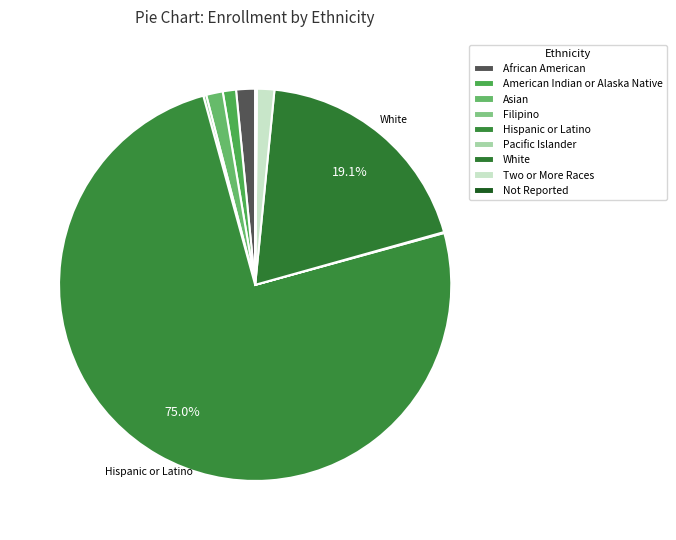

Count the number of slices in the pie.

9